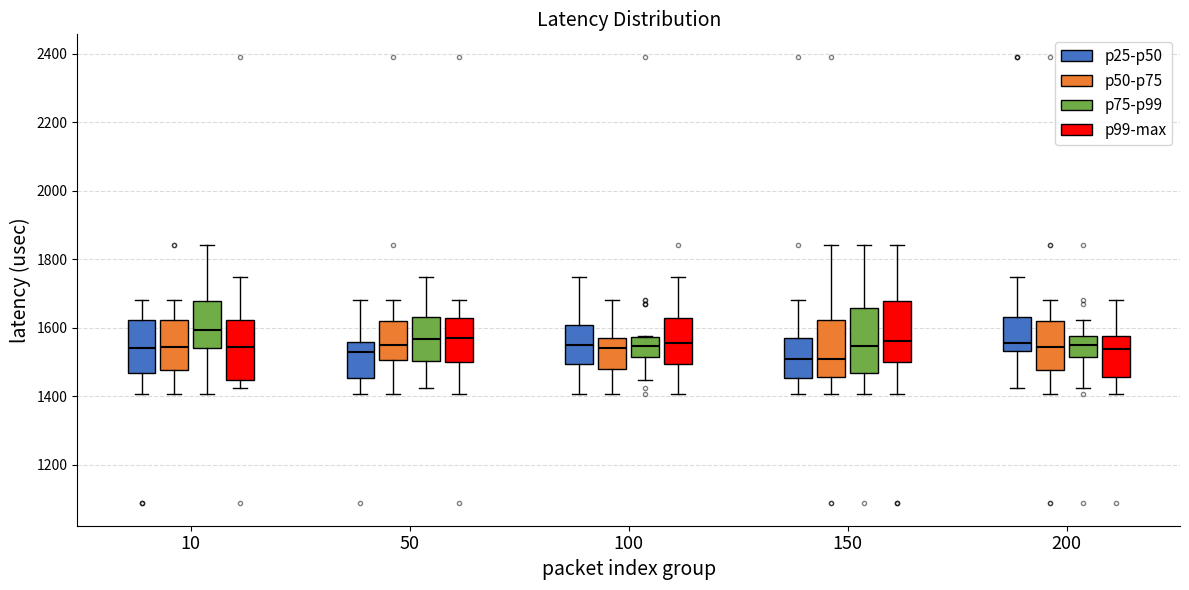

Reading left to right, read every box against the y-axis: the position of its median line, the range the box covers, and the ends of its whiskers. The values are not printed on the chart, so give them approximately, as read against the axis.

10 (p25-p50): median 1540, box 1460 to 1620, whiskers 1400 to 1680
10 (p50-p75): median 1540, box 1480 to 1620, whiskers 1400 to 1680
10 (p75-p99): median 1600, box 1540 to 1680, whiskers 1400 to 1840
10 (p99-max): median 1540, box 1440 to 1620, whiskers 1420 to 1740
50 (p25-p50): median 1520, box 1460 to 1560, whiskers 1400 to 1680
50 (p50-p75): median 1540, box 1500 to 1620, whiskers 1400 to 1680
50 (p75-p99): median 1560, box 1500 to 1620, whiskers 1420 to 1740
50 (p99-max): median 1580, box 1500 to 1620, whiskers 1400 to 1680
100 (p25-p50): median 1540, box 1500 to 1600, whiskers 1400 to 1740
100 (p50-p75): median 1540, box 1480 to 1580, whiskers 1400 to 1680
100 (p75-p99): median 1540, box 1520 to 1580, whiskers 1440 to 1580
100 (p99-max): median 1560, box 1500 to 1620, whiskers 1400 to 1740
150 (p25-p50): median 1500, box 1460 to 1560, whiskers 1400 to 1680
150 (p50-p75): median 1500, box 1460 to 1620, whiskers 1400 to 1840
150 (p75-p99): median 1540, box 1460 to 1660, whiskers 1400 to 1840
150 (p99-max): median 1560, box 1500 to 1680, whiskers 1400 to 1840
200 (p25-p50): median 1560, box 1540 to 1620, whiskers 1420 to 1740
200 (p50-p75): median 1540, box 1480 to 1620, whiskers 1400 to 1680
200 (p75-p99): median 1540, box 1520 to 1580, whiskers 1420 to 1620
200 (p99-max): median 1540, box 1460 to 1580, whiskers 1400 to 1680